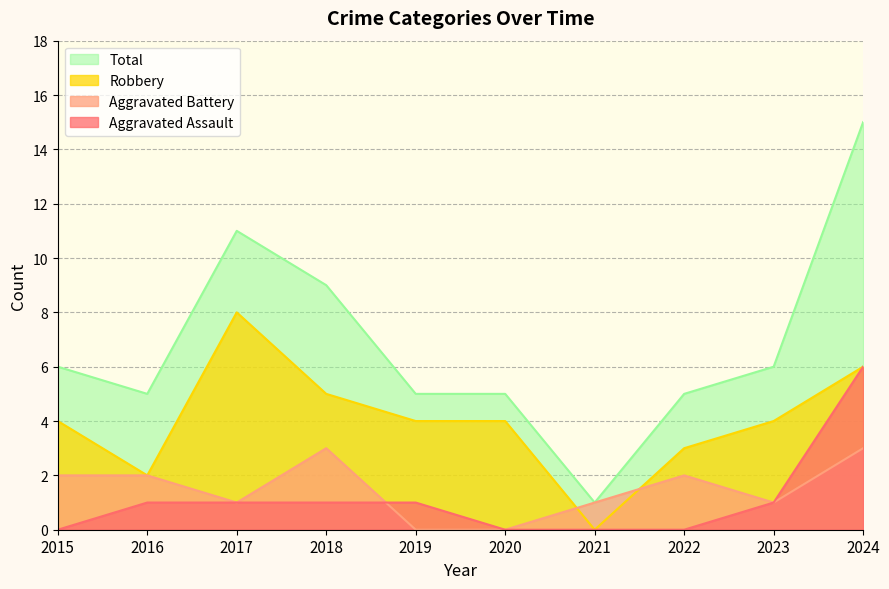

How many data points in Robbery are less than 4?

3